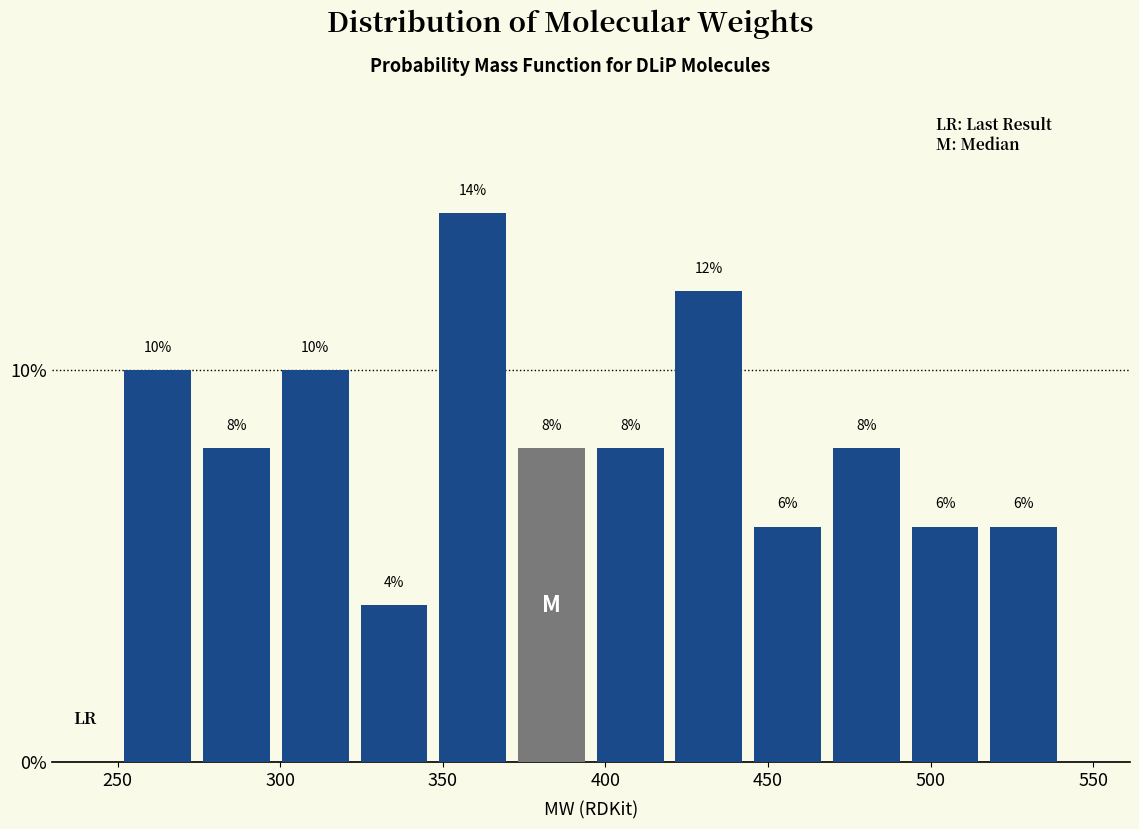

Reading left to right, list every bar in this chart as the range it spans on the x-axis followed by its height. The bar edges are not printed on the chart, so give them approximately, as read against the axis.

250 to 275: 10
275 to 300: 8
300 to 325: 10
325 to 345: 4
345 to 370: 14
370 to 395: 8
395 to 420: 8
420 to 445: 12
445 to 470: 6
470 to 490: 8
490 to 515: 6
515 to 540: 6